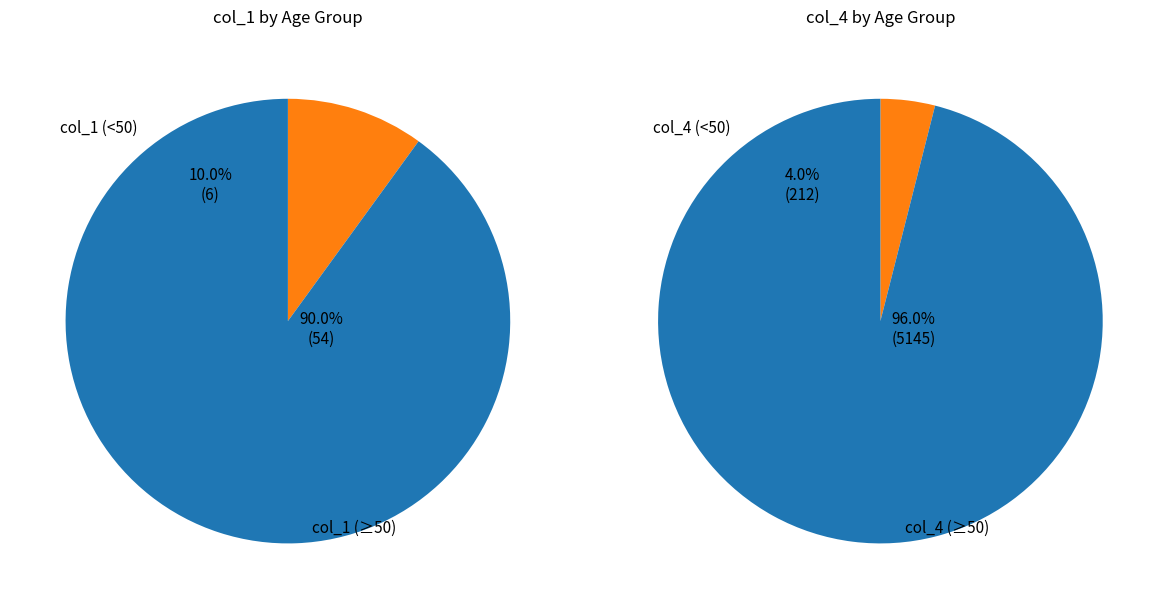

The 50 - 54 slice represents 18% of the pie. True or false?

False